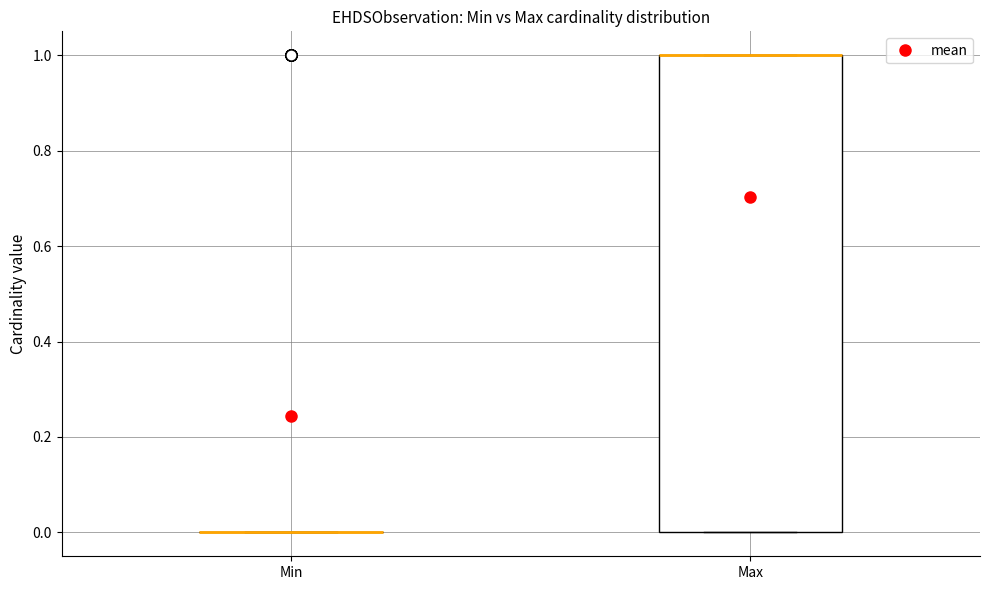

Which box is the tallest, from its lower edge to its upper edge?

Max